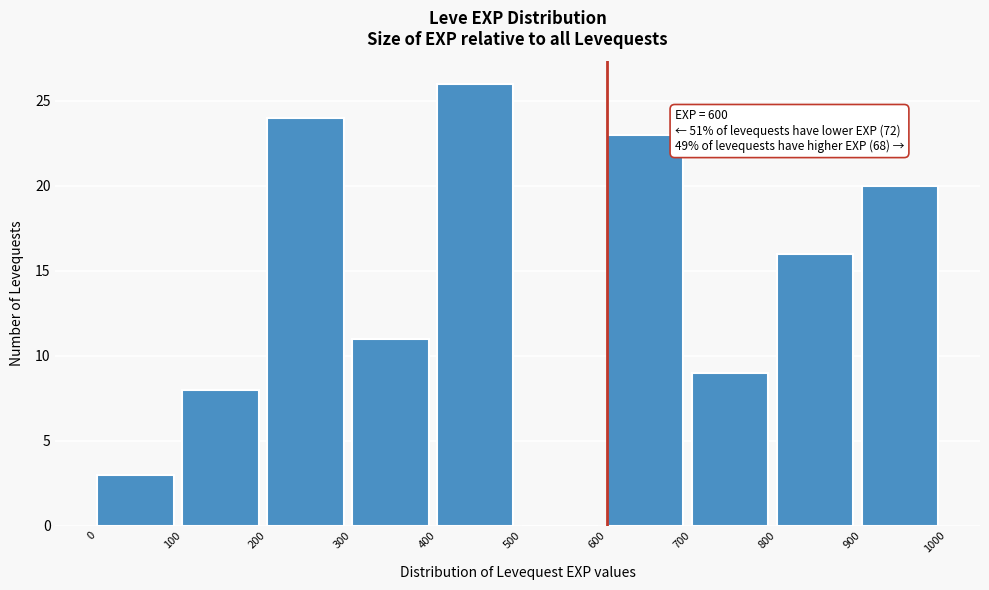

Which range on the x-axis has the tallest bar?

400 to 500